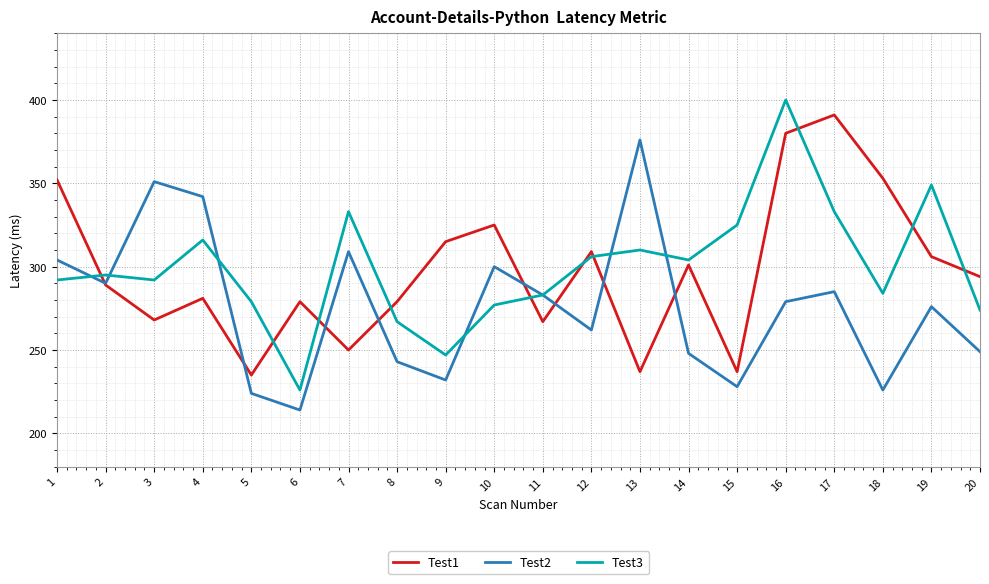

What is the smallest value displayed?

214